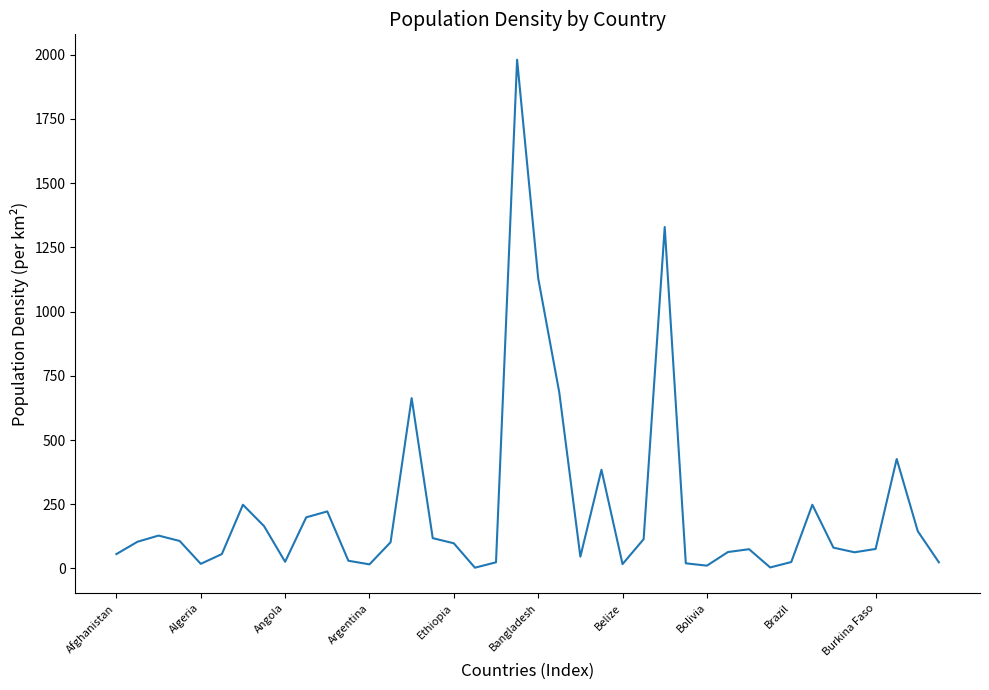

What is the maximum value shown in the chart?

1980